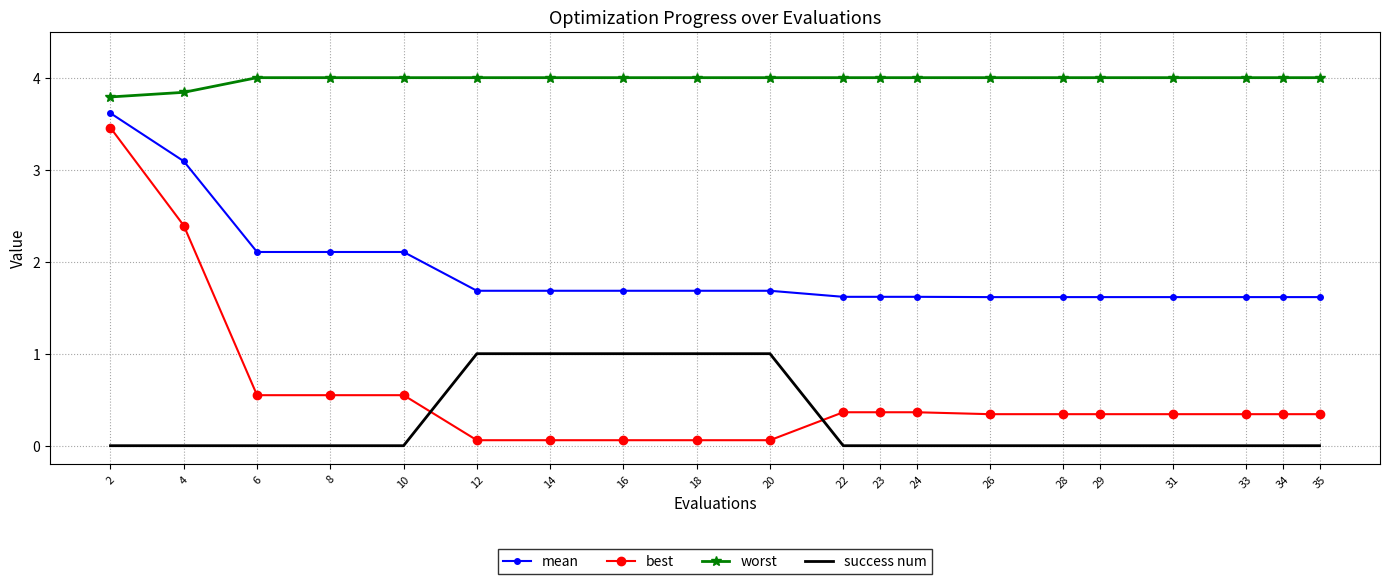

Which series has the largest range (max minus min)?

best